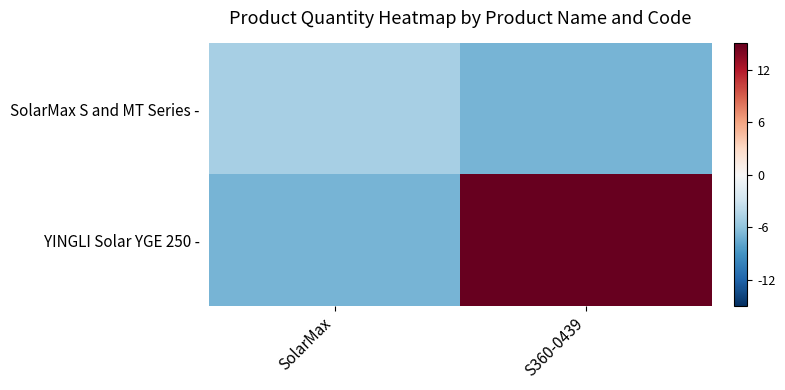

Reading left to right, list all the values displayed in this chart.

SolarMax S and MT Series -: SolarMax=-5	S360-0439=-7
YINGLI Solar YGE 250 -: SolarMax=-7	S360-0439=19